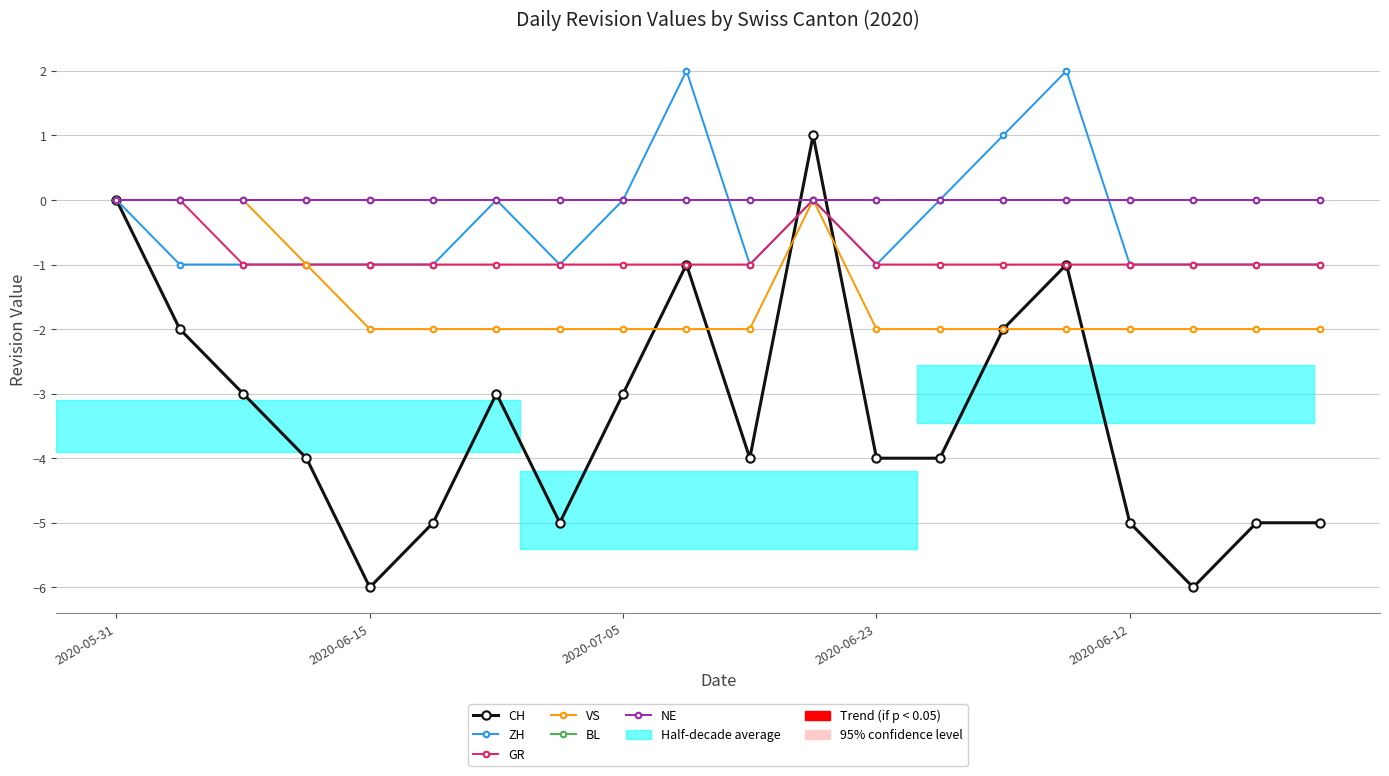

Is this an area chart (filled region under the line)?

No